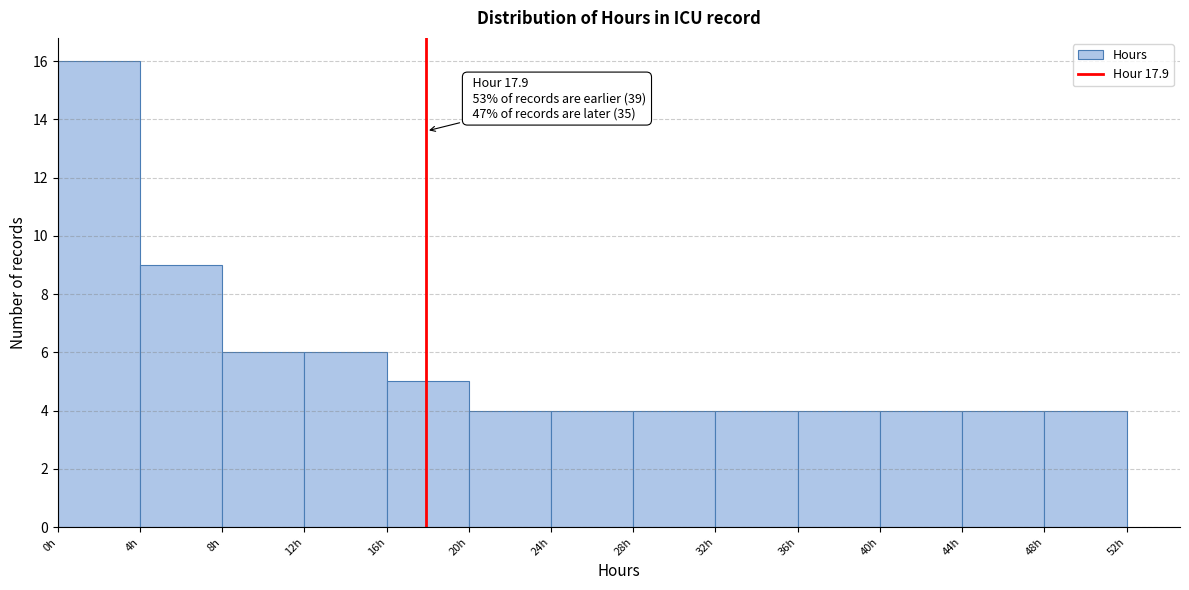

Which range on the x-axis has the tallest bar?

0 to 4